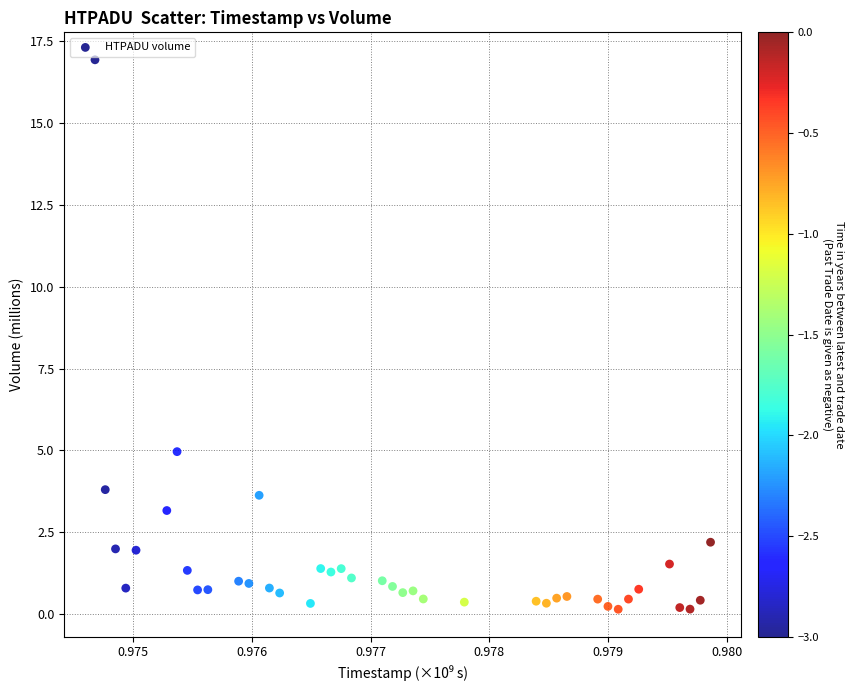

What Y value in the scatter plot is closest to 8?

5.0